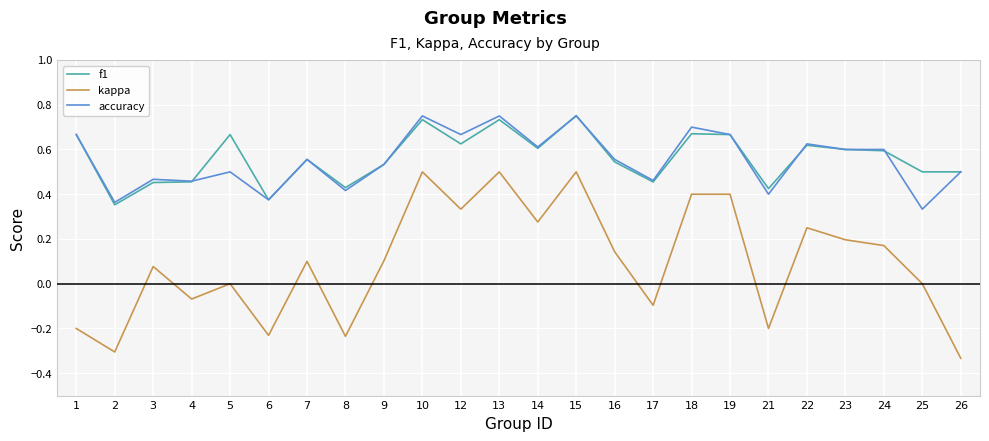

What is the total value across all series at 23?

1.4